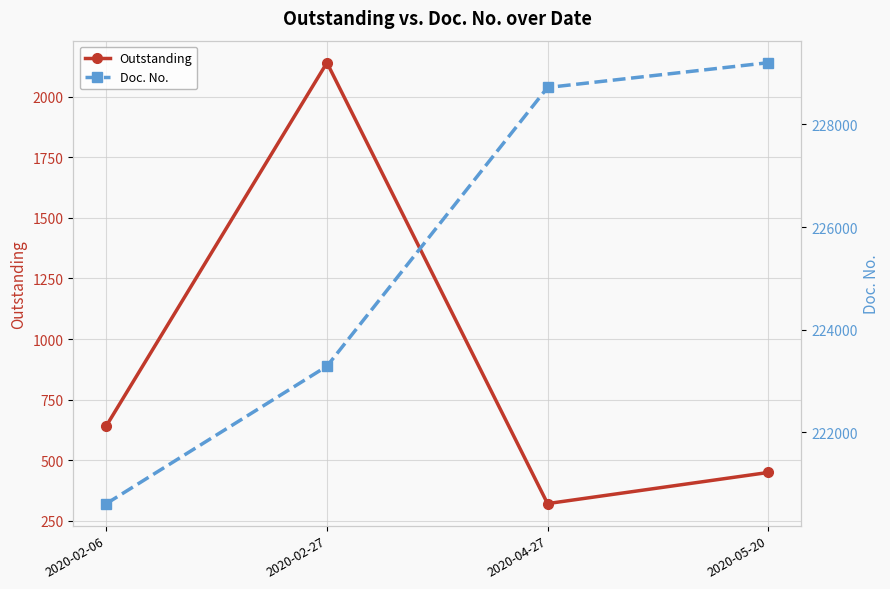

Where is Outstanding nearest to the value 1230?

2020-02-06